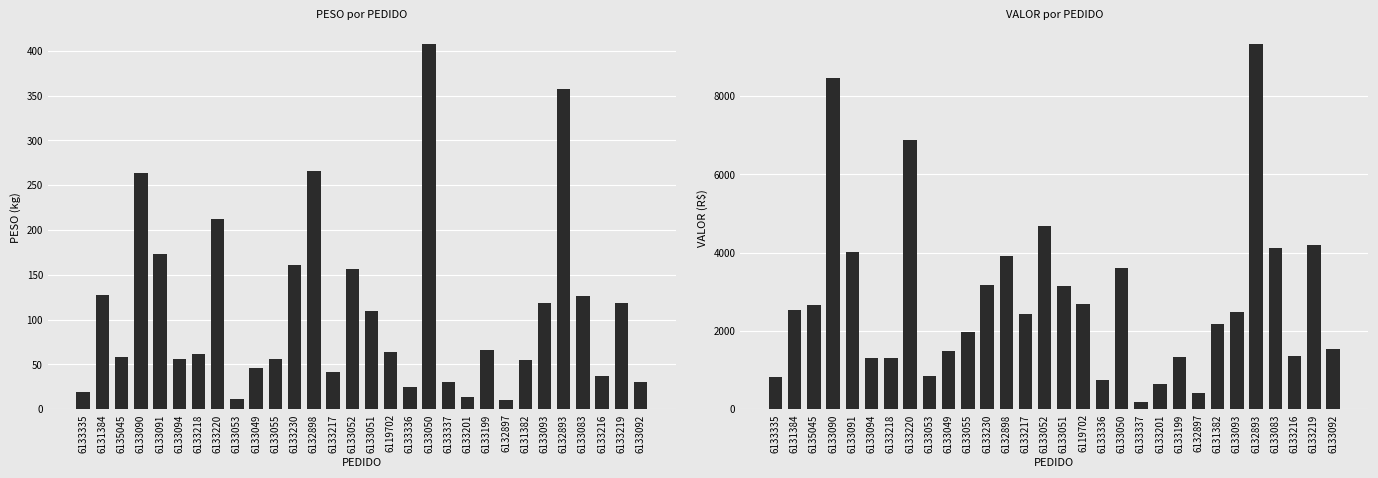

Reading left to right, what are all the values shown in this chart?

PESO: 6133335=19.0	6131384=127.6	6135045=57.8	6133090=263.8	6133091=173.0	6133094=56.3	6133218=61.4	6133220=211.9	6133053=11.1	6133049=45.3	6133055=55.4	6133230=161.0	6132898=265.6	6133217=41.3	6133052=156.2	6133051=109.4	6119702=64.0	6133336=24.6	6133050=407.3	6133337=30.1	6133201=13.0	6133199=66.0	6132897=9.6	6131382=55.2	6133093=118.7	6132893=357.5	6133083=126.5	6133216=36.7	6133219=118.2	6133092=30.0
VALOR: 6133335=814.5	6131384=2537.1	6135045=2653.7	6133090=8472.6	6133091=4020.4	6133094=1298.5	6133218=1304.0	6133220=6876.1	6133053=843.4	6133049=1486.5	6133055=1960.7	6133230=3180.5	6132898=3922.5	6133217=2419.2	6133052=4679.9	6133051=3143.0	6119702=2689.5	6133336=741.3	6133050=3601.7	6133337=182.2	6133201=639.1	6133199=1318.8	6132897=407.9	6131382=2178.8	6133093=2493.2	6132893=9324.6	6133083=4125.4	6133216=1360.2	6133219=4186.0	6133092=1527.6